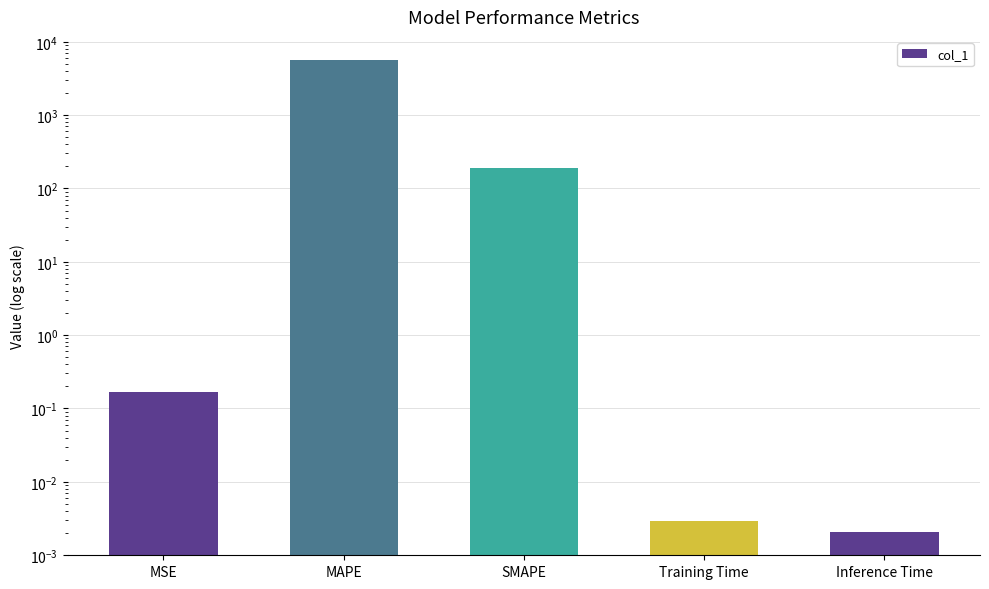

Reading right to left, extract all data points from this chart.

0.0	0.0	193.1	5569.1	0.2